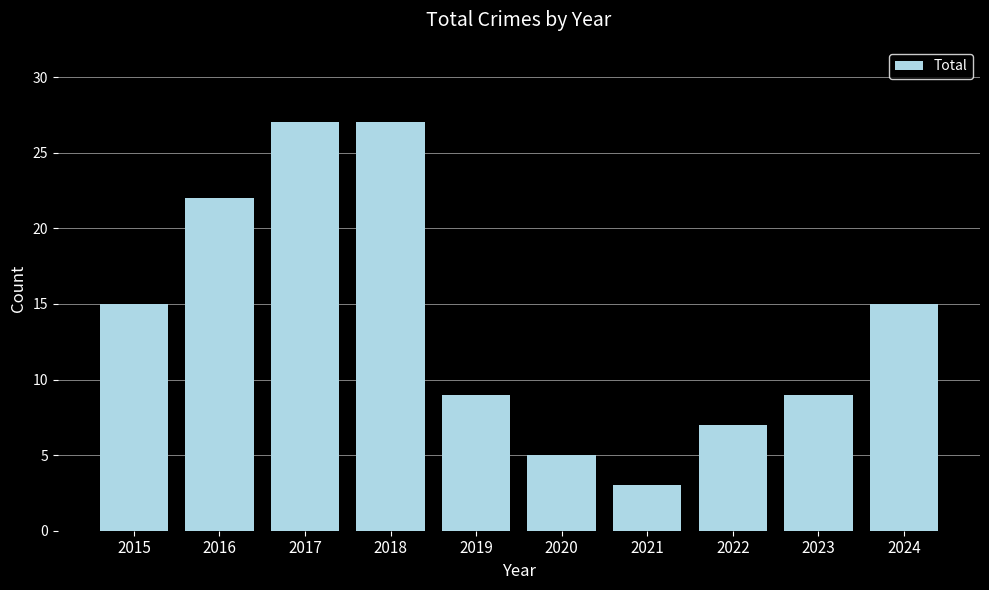

How many categories are shown in the chart?

10